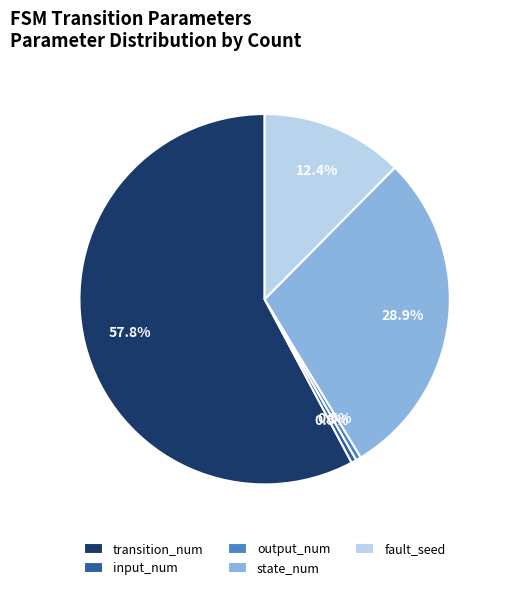

Does fault_seed account for over 50% of the chart?

No